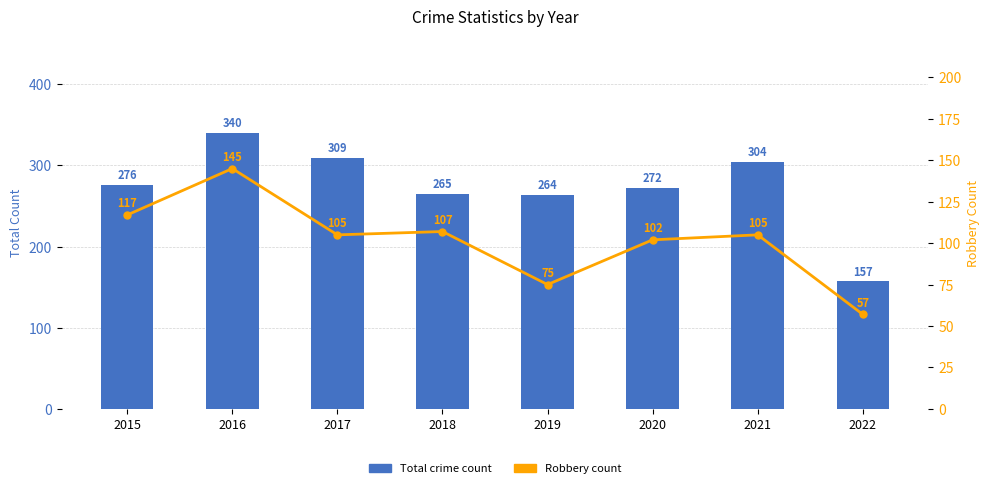

Is it true that Total crime count equals 340 at 2016?

True